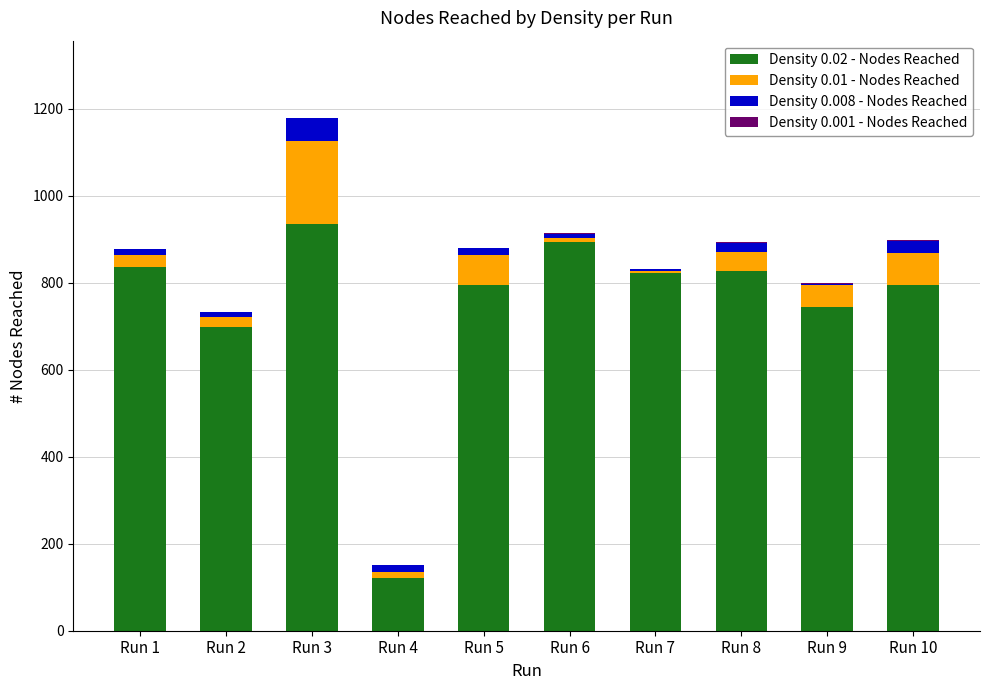

At which label does Density 0.02 - Nodes Reached reach its peak?

Run 3